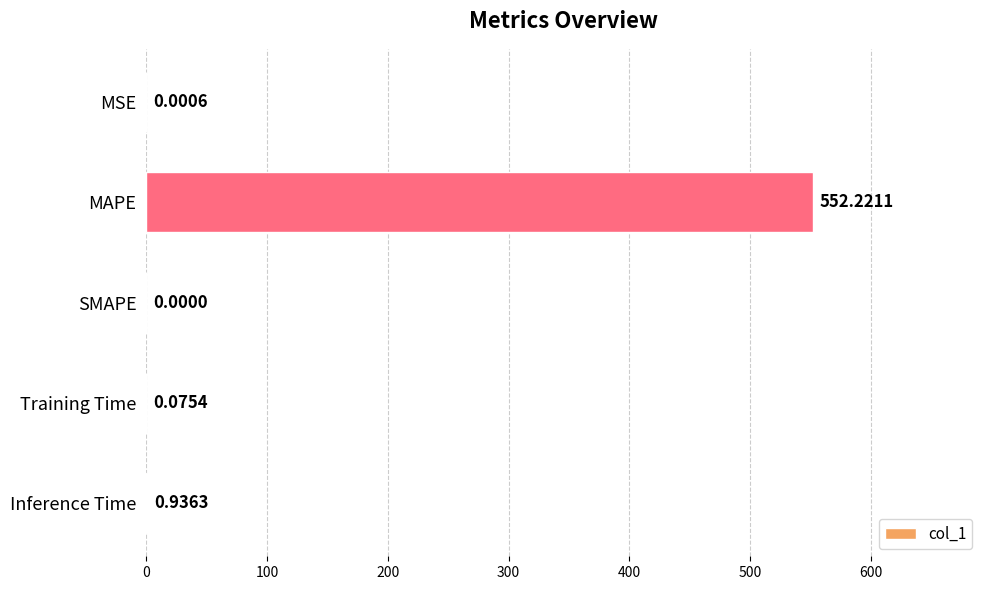

How many values are above zero?

4